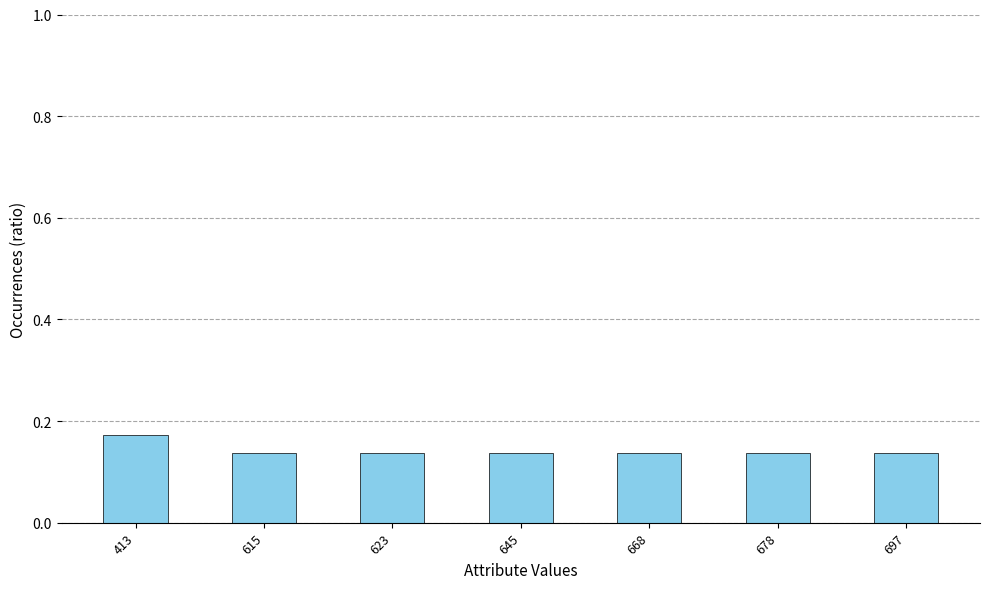

What is the sum of the values at 615 and 668?

0.3